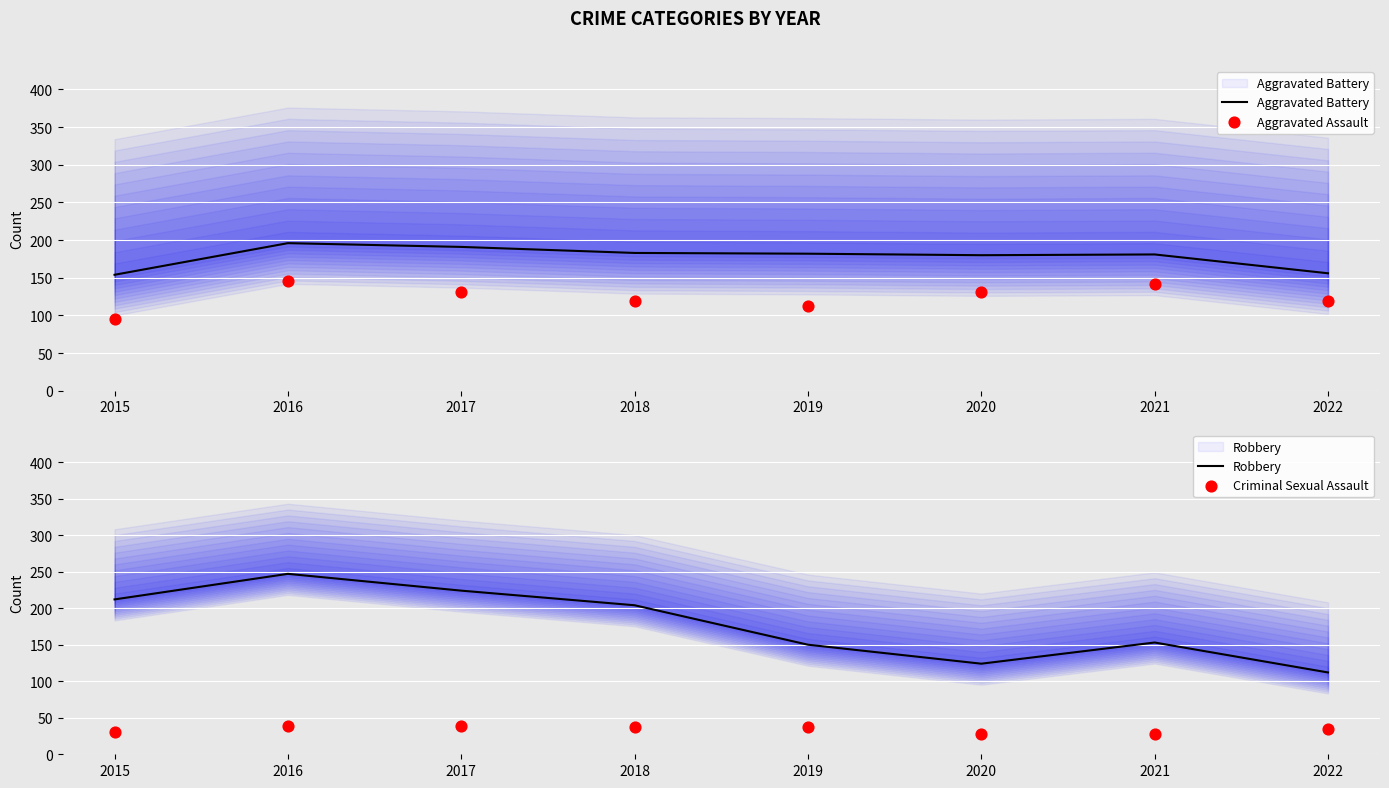

Which series has the largest total across all categories?

Robbery